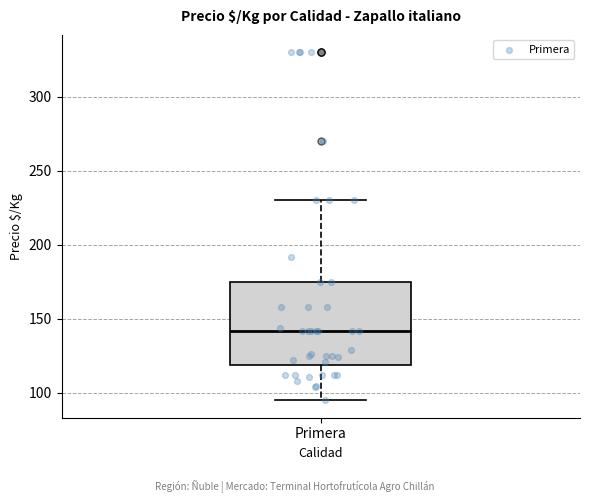

Where is the upper edge of the box for Primera on the y-axis? The values are not printed on the chart, so give them approximately, as read against the axis.

175